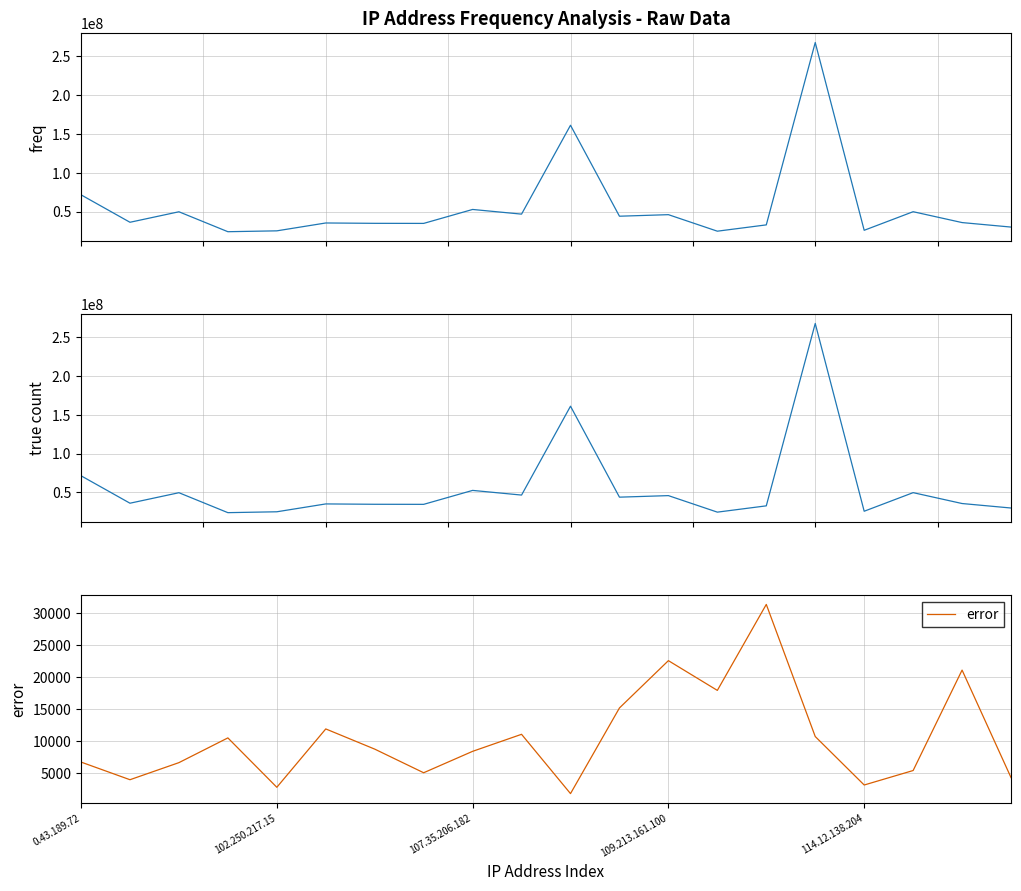

What is the difference between the second highest and second lowest values in the error series?

19791